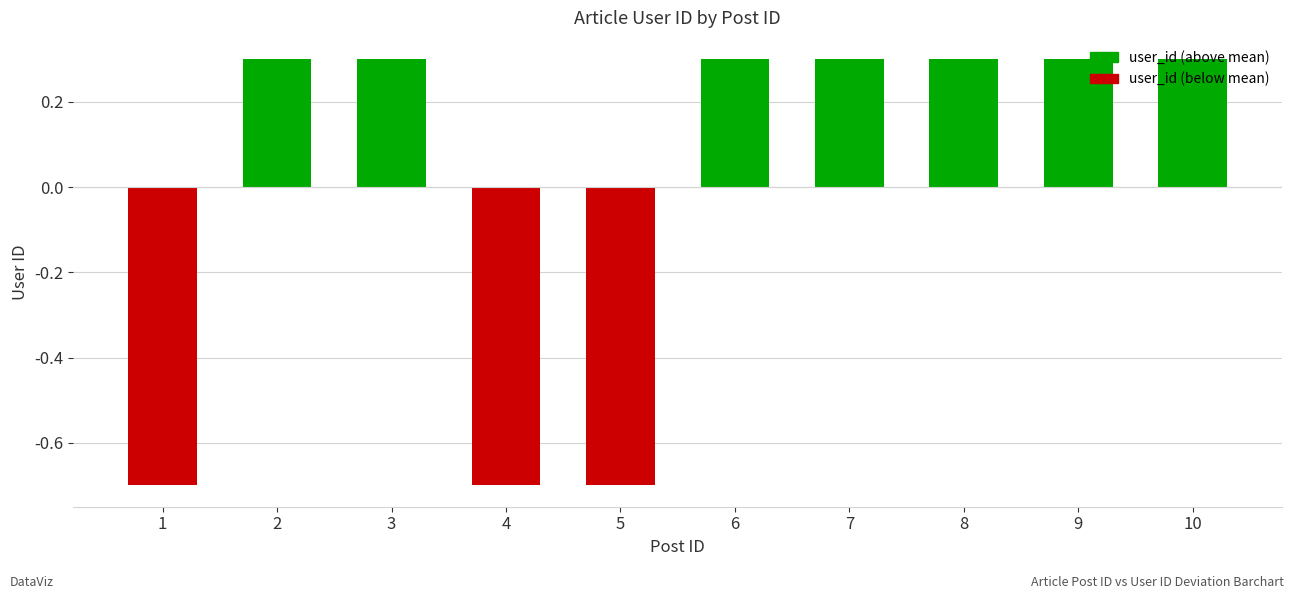

The value at 8 is 0.5. True or false?

False